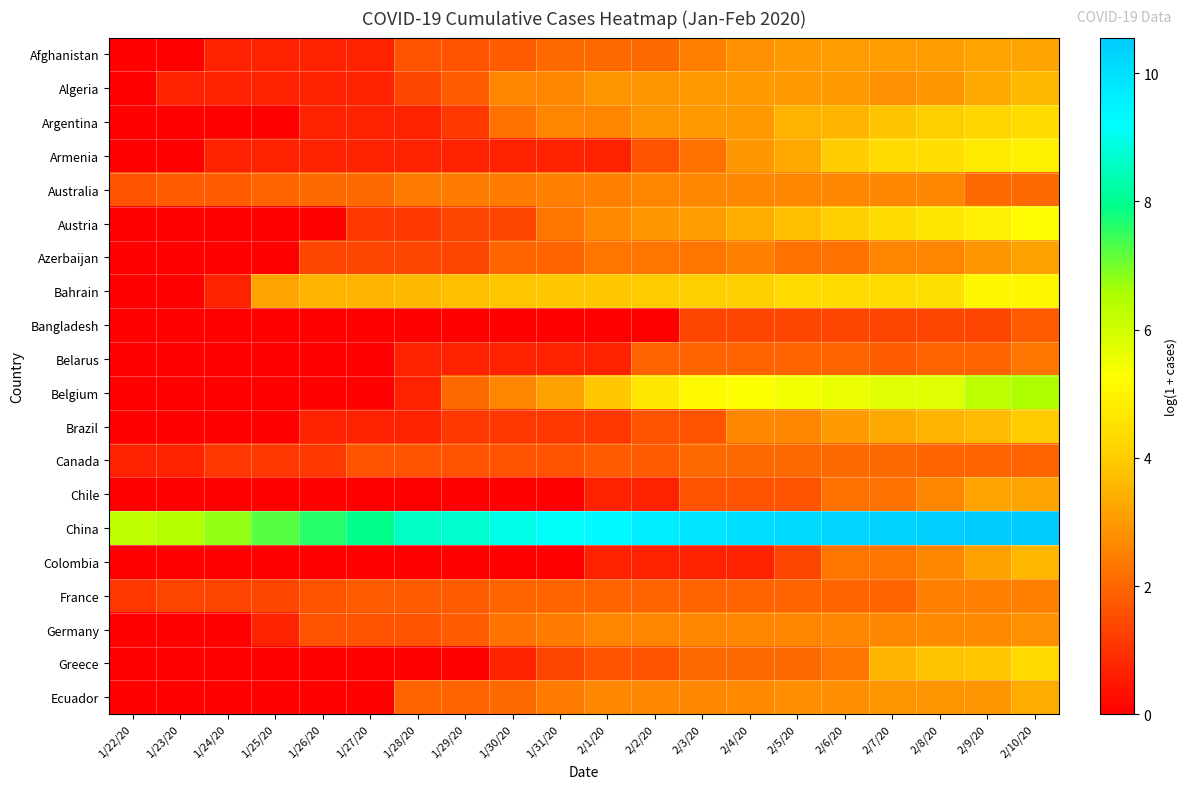

Which series changed the most between 1/28/20 and 1/29/20?

Belgium